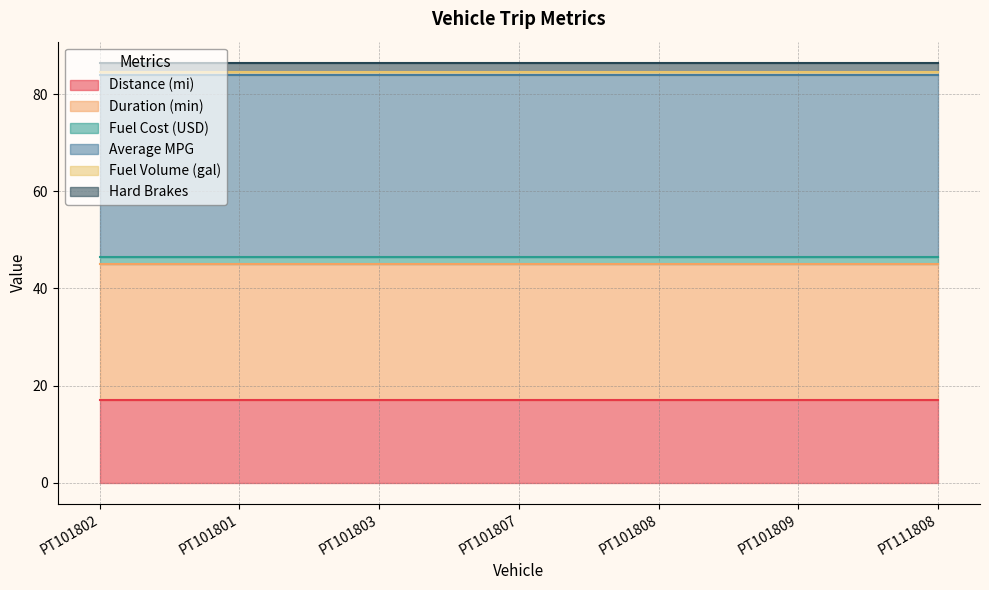

List the series in order of their peak value, highest first.

Average MPG, Duration (min), Distance (mi), Hard Brakes, Fuel Cost (USD), Fuel Volume (gal)